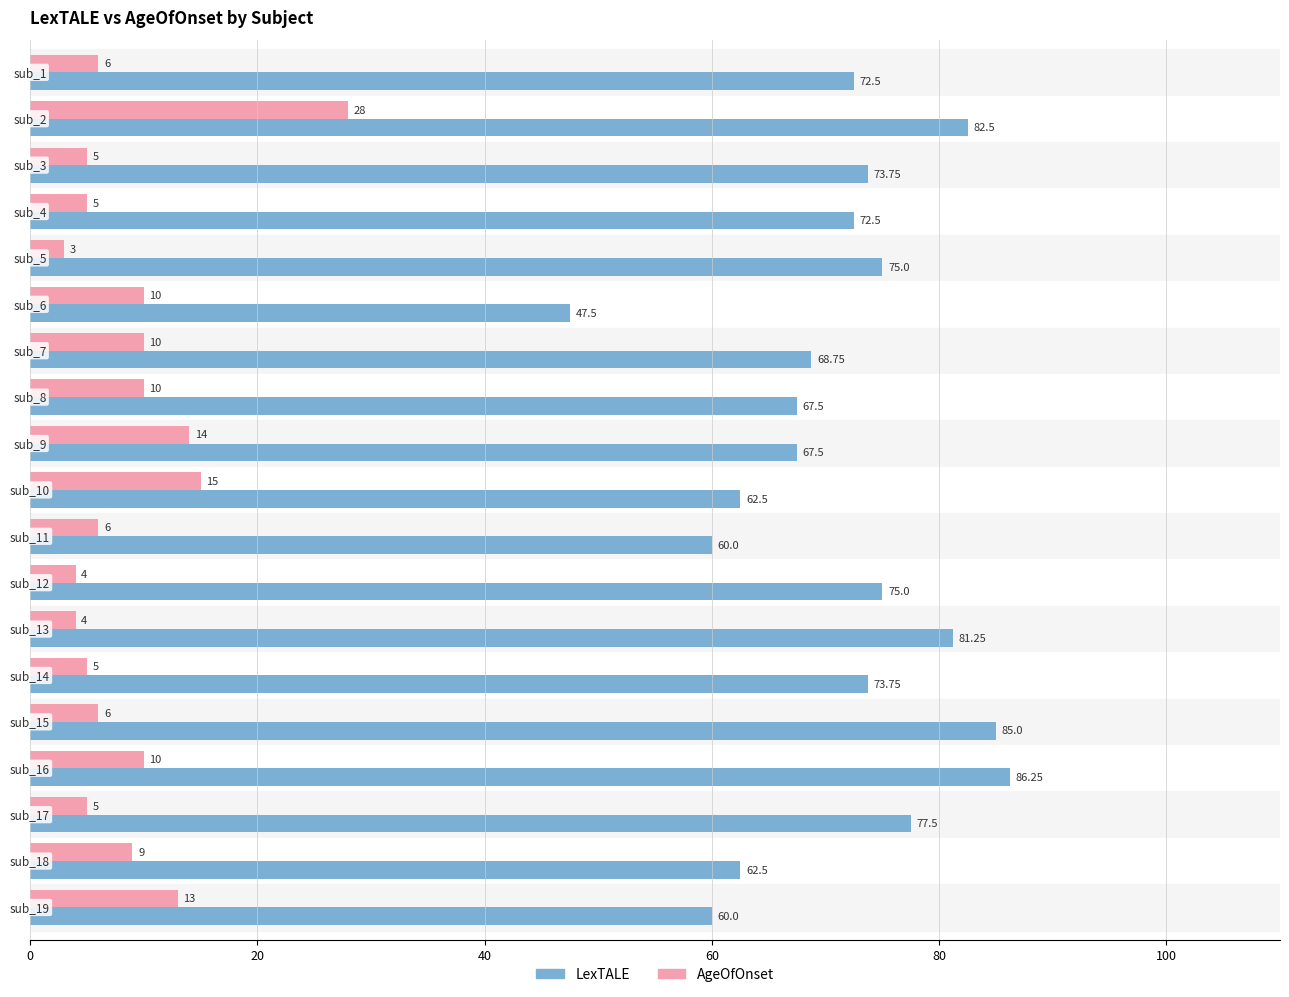

At how many categories does at least one series exceed 11?

19